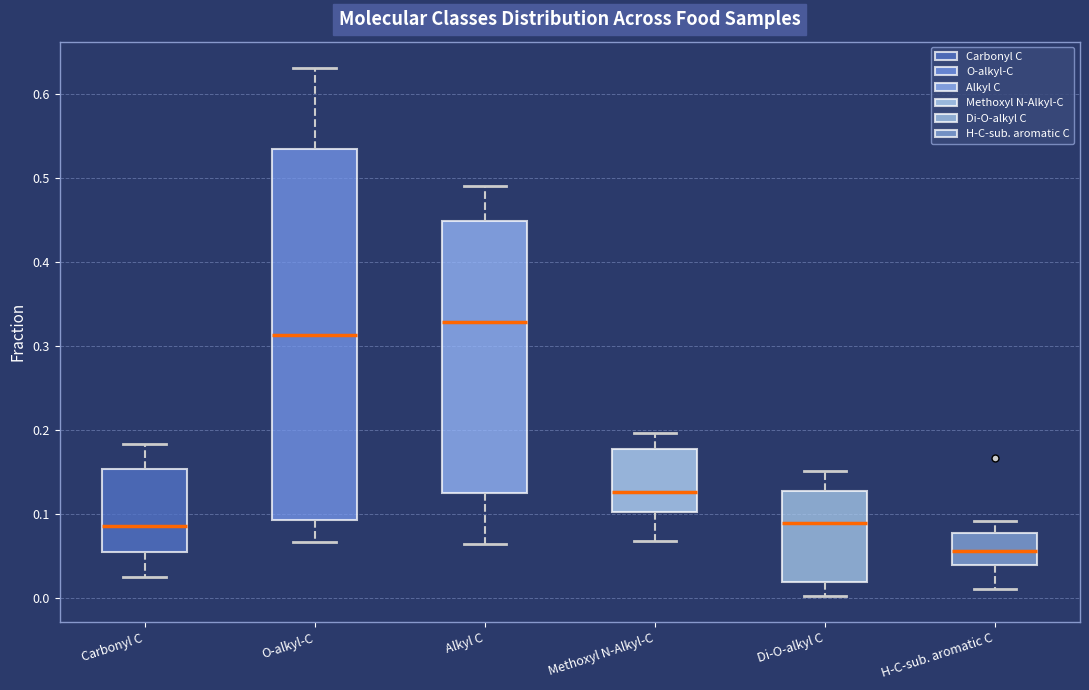

Reading left to right, transcribe this box plot: for each box, give where its median line is, the range the box spans, and where its two whiskers end, as read against the y-axis. The values are not printed on the chart, so give them approximately, as read against the axis.

Carbonyl C: median 0.09, box 0.05 to 0.15, whiskers 0.02 to 0.18
O-alkyl-C: median 0.31, box 0.09 to 0.53, whiskers 0.07 to 0.63
Alkyl C: median 0.33, box 0.12 to 0.45, whiskers 0.06 to 0.49
Methoxyl N-Alkyl-C: median 0.13, box 0.10 to 0.18, whiskers 0.07 to 0.20
Di-O-alkyl C: median 0.09, box 0.02 to 0.13, whiskers 0.00 to 0.15
H-C-sub. aromatic C: median 0.06, box 0.04 to 0.08, whiskers 0.01 to 0.09